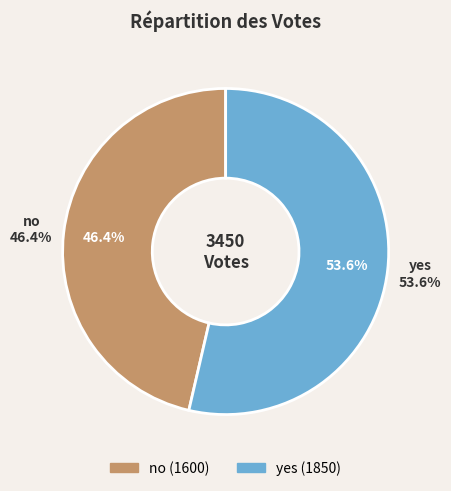

What is the change in value from no to yes?

+250